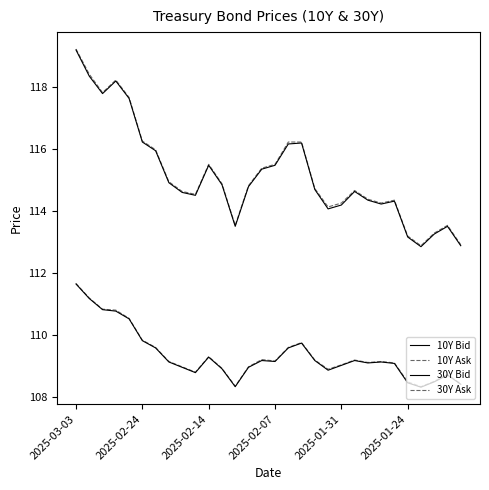

Is this an area chart (filled region under the line)?

No